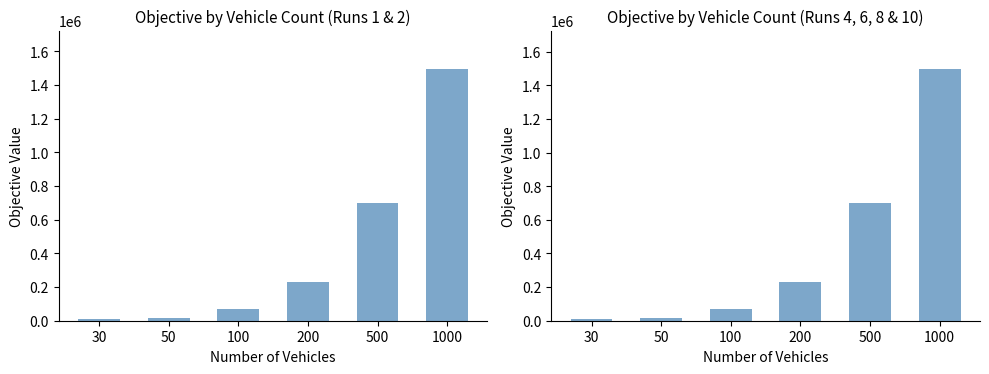

Which category has the lowest value in the Avg Objective (Runs 4,6,8,10) series?

30